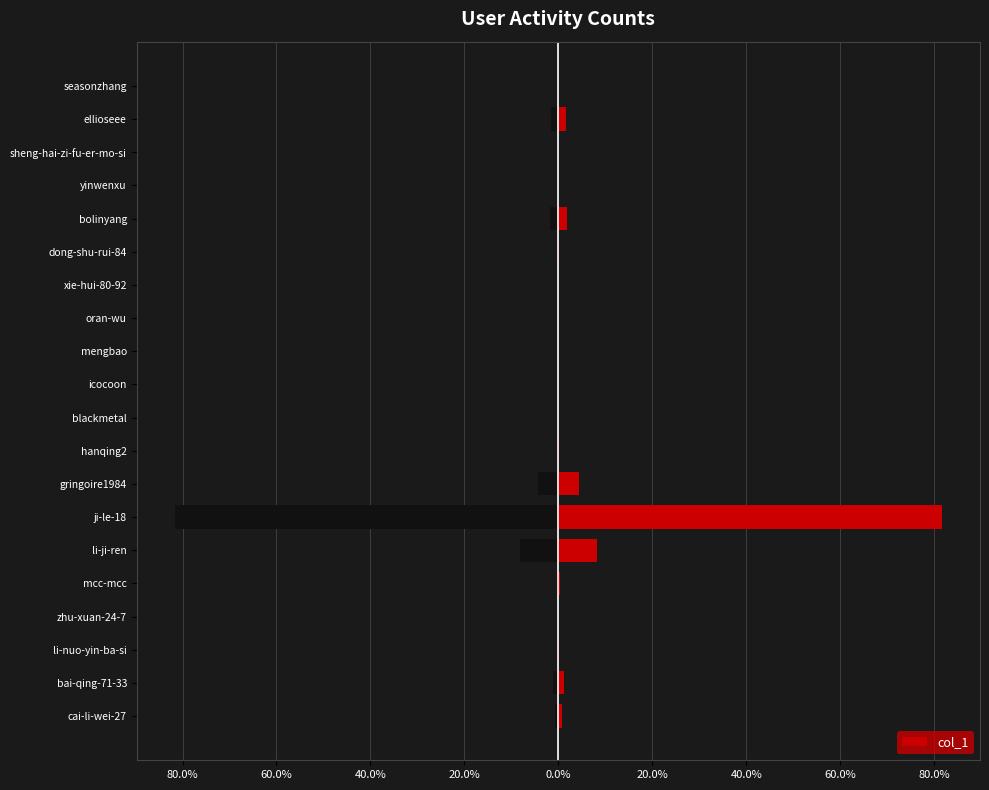

How many series are shown in this chart?

1